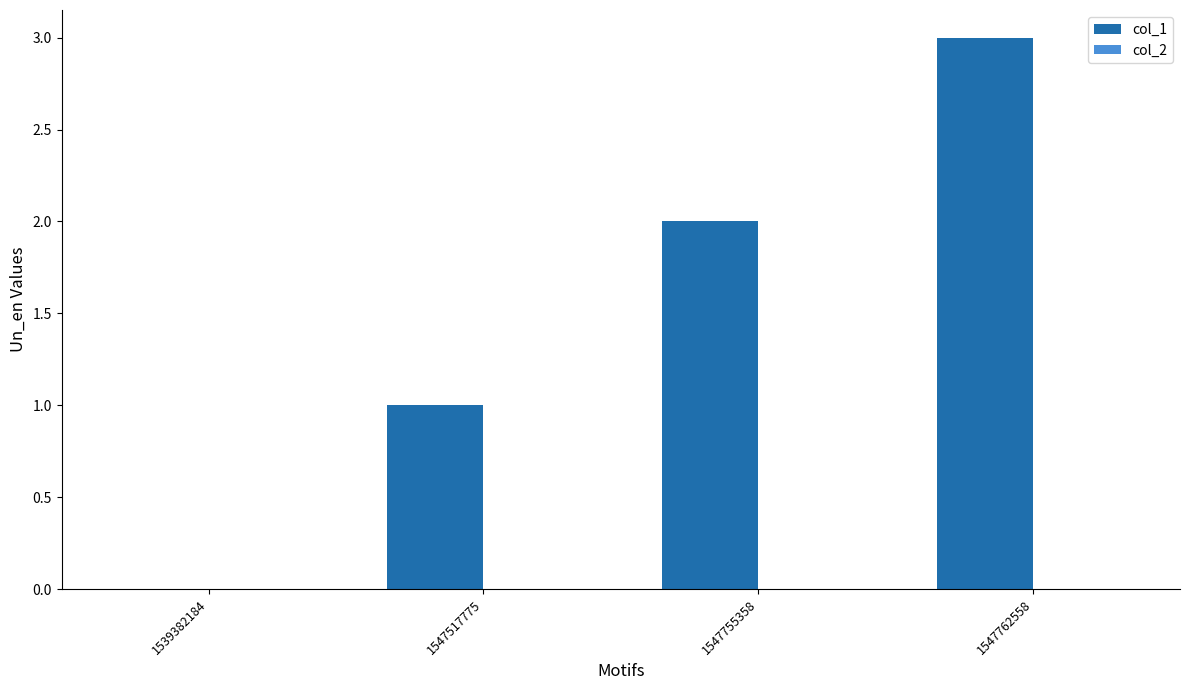

What is the sum of the values at 1547762558 and 1547755358?

5